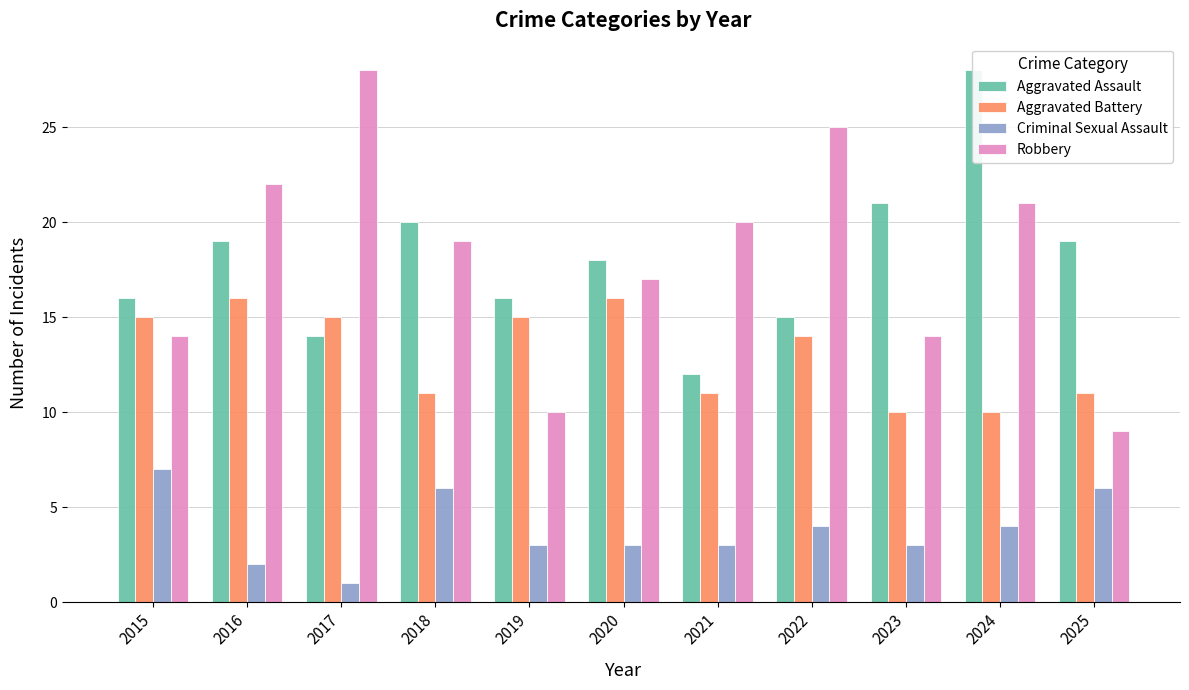

What is the difference between the Aggravated Battery values at 2020 and 2023?

6